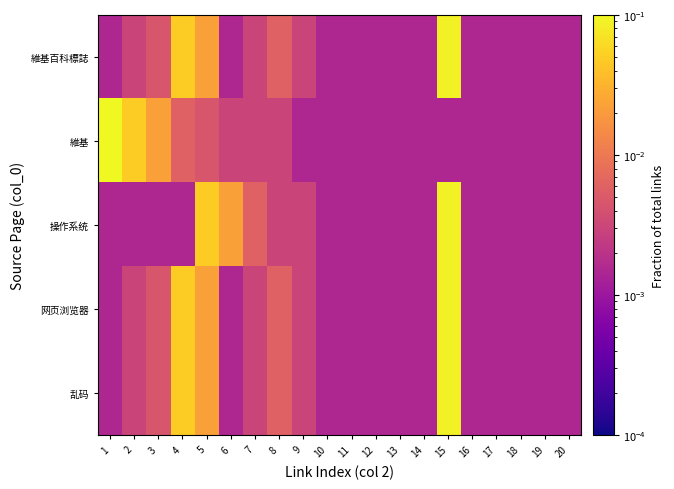

Which series has the largest range (max minus min)?

維基